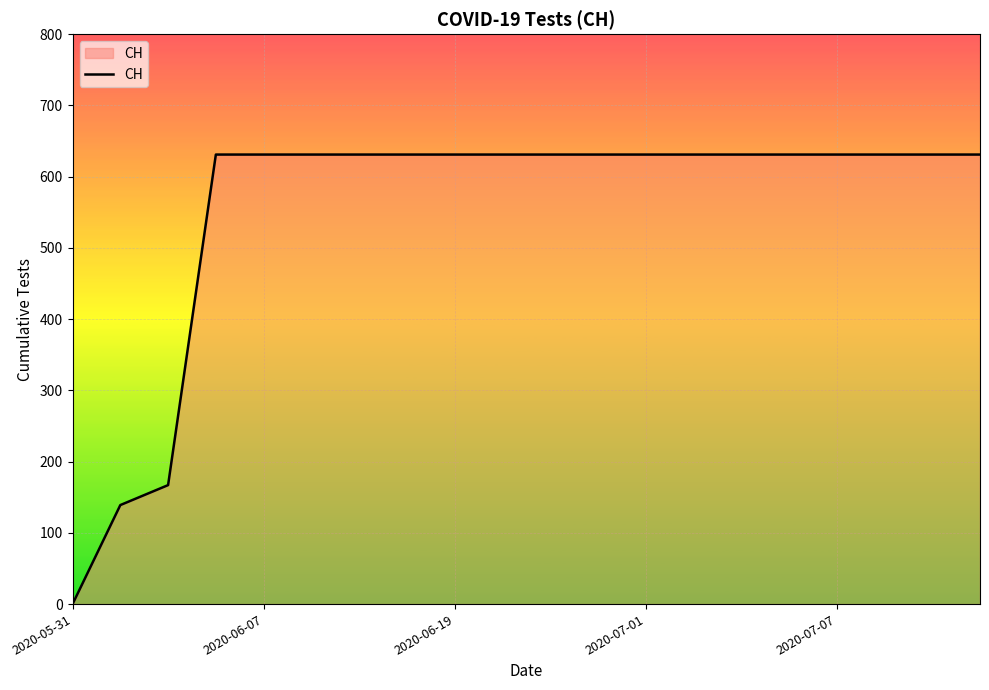

What is the maximum value shown in the chart?

631